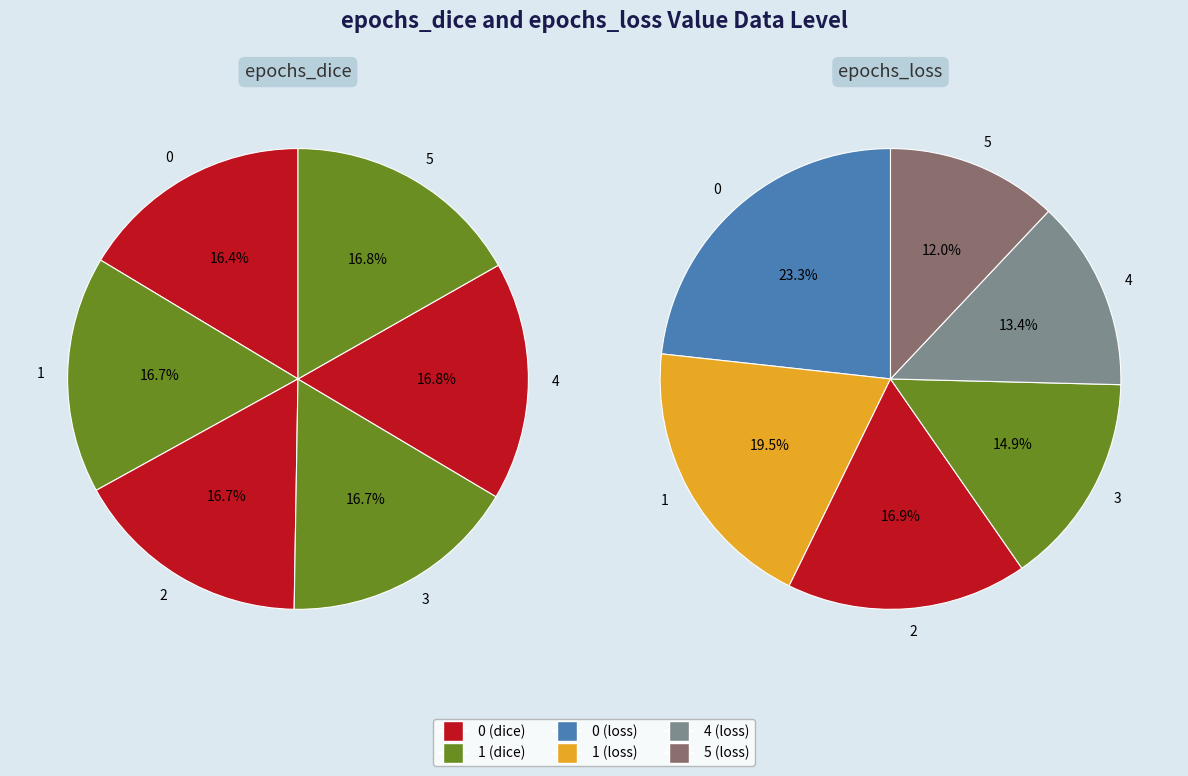

To the nearest percent, what portion does 0 represent?

16%